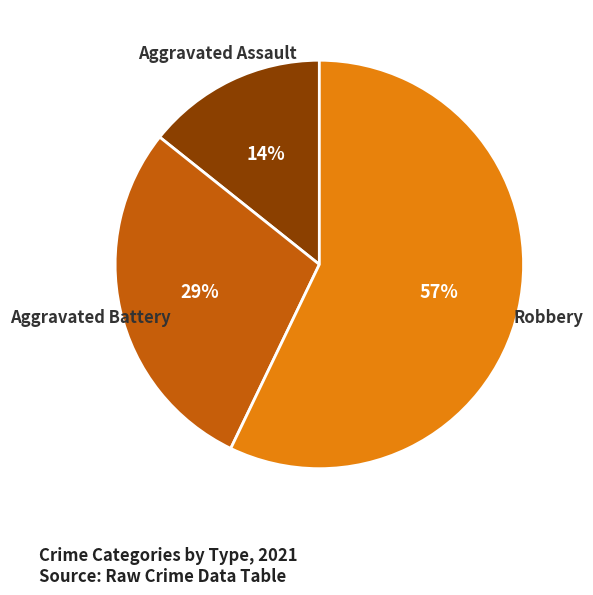

True or false: Aggravated Battery accounts for 23% of the total.

False